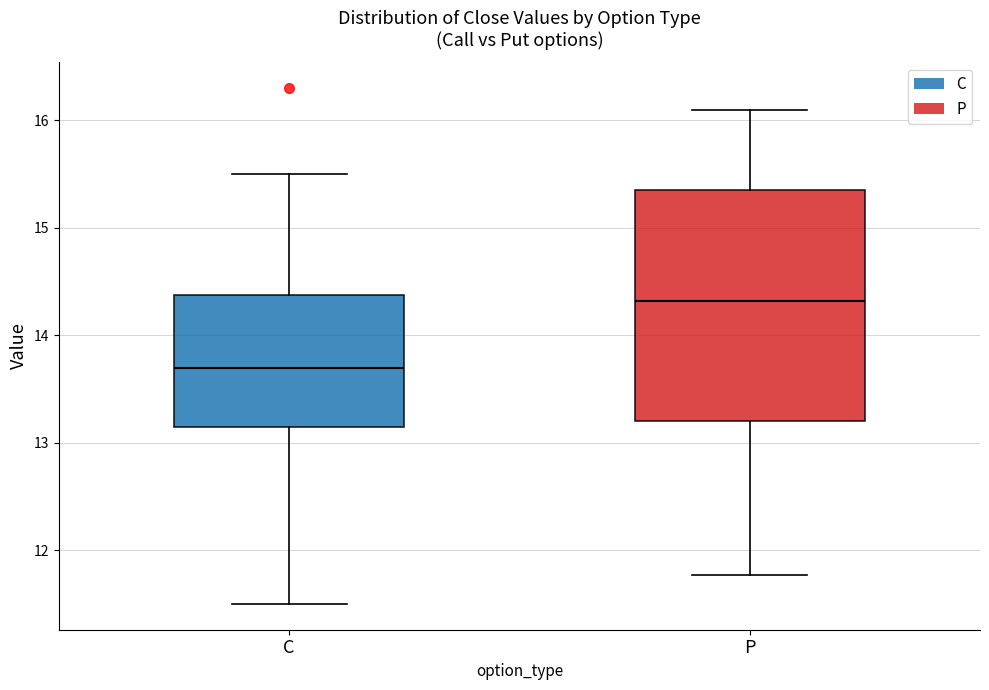

Which box has the lowest median line?

C